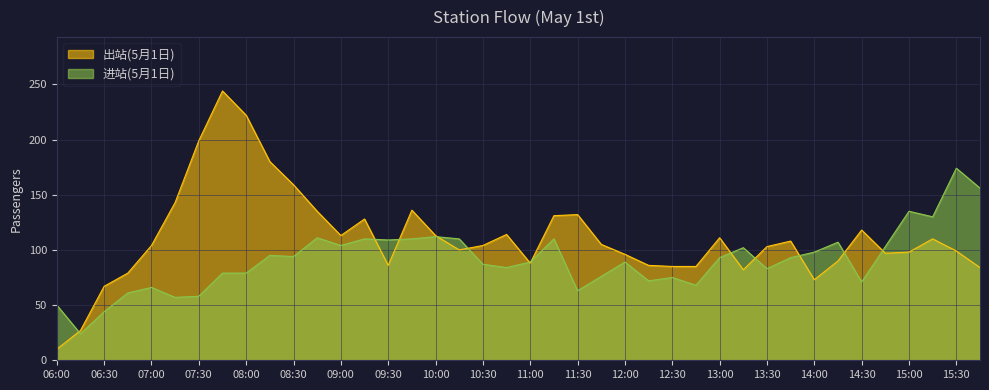

List the labels in order of 进站(5月1日) value, largest first.

15:30, 15:45, 15:00, 15:15, 10:00, 08:45, 09:15, 09:45, 10:15, 11:15, 09:30, 14:15, 09:00, 14:45, 13:15, 14:00, 08:15, 08:30, 13:00, 13:45, 11:00, 12:00, 10:30, 10:45, 13:30, 07:45, 08:00, 11:45, 12:30, 12:15, 14:30, 12:45, 07:00, 11:30, 06:45, 07:30, 07:15, 06:00, 06:30, 06:15